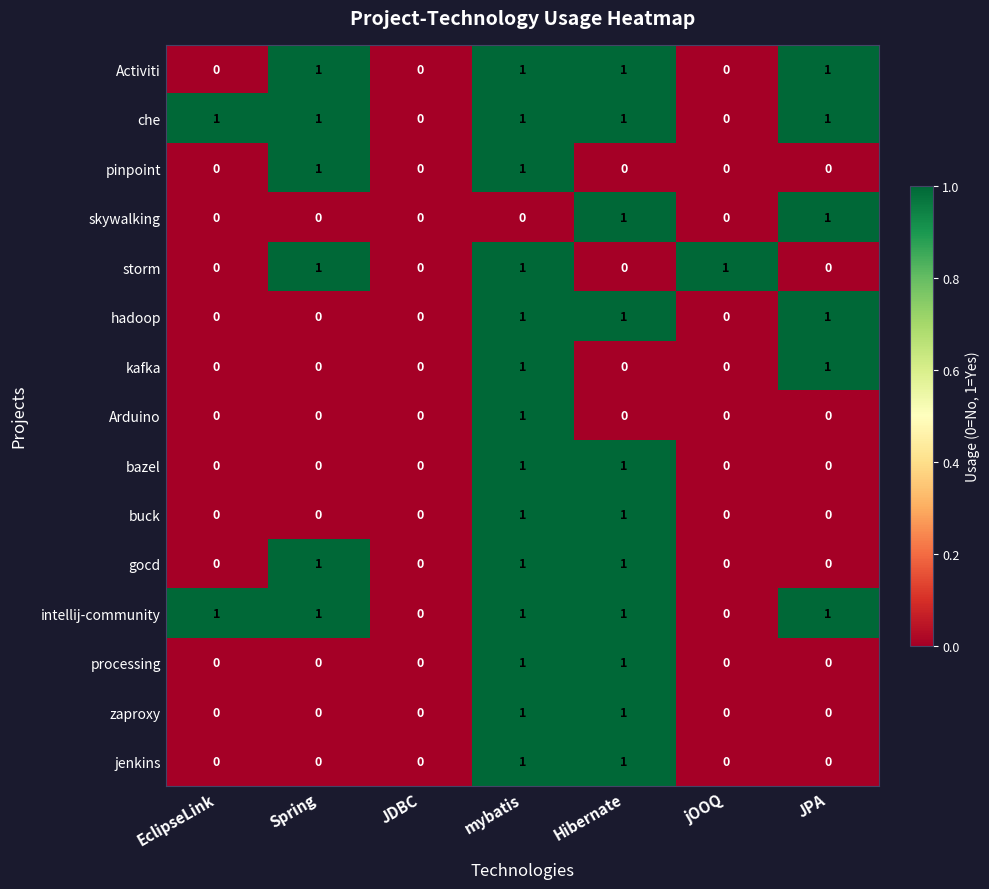

What is the total value across all series at jOOQ?

1